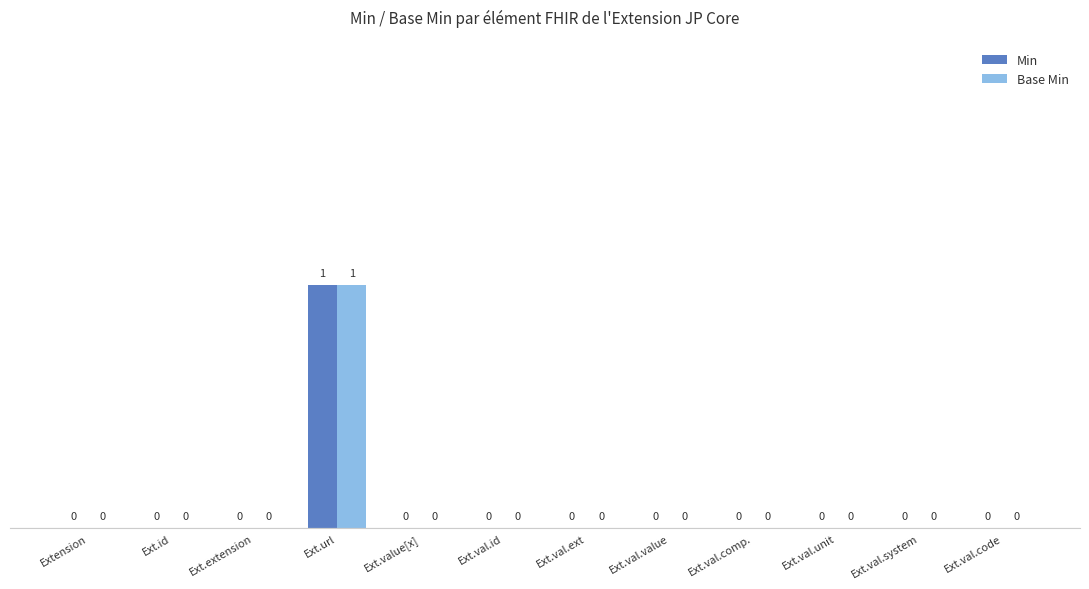

Which label corresponds to the largest value in the chart?

Ext.url